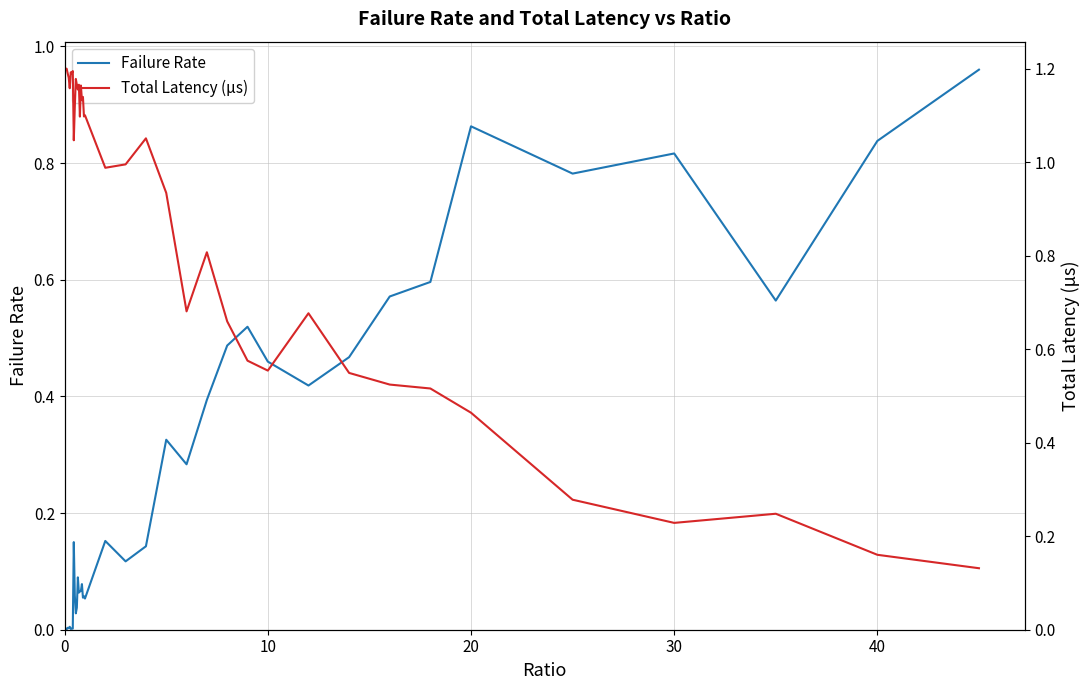

Which series has the widest spread of values?

Total Latency (µs)